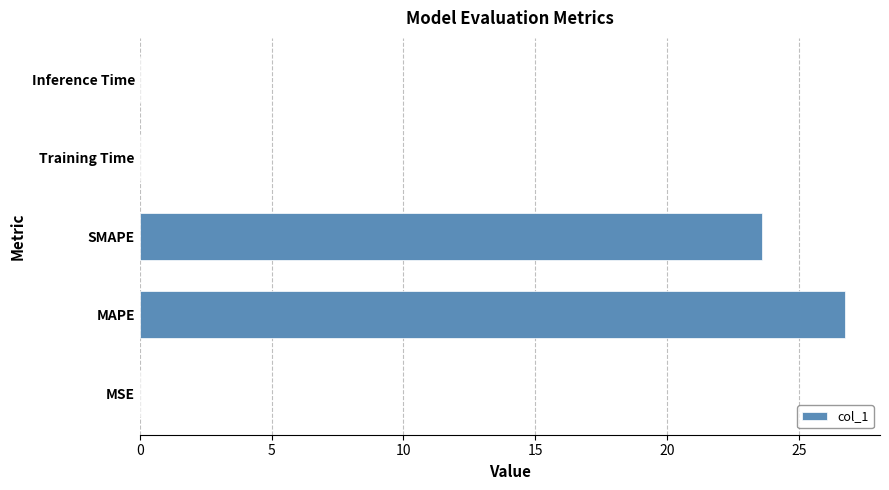

What is the change in value from MAPE to SMAPE?

-3.2